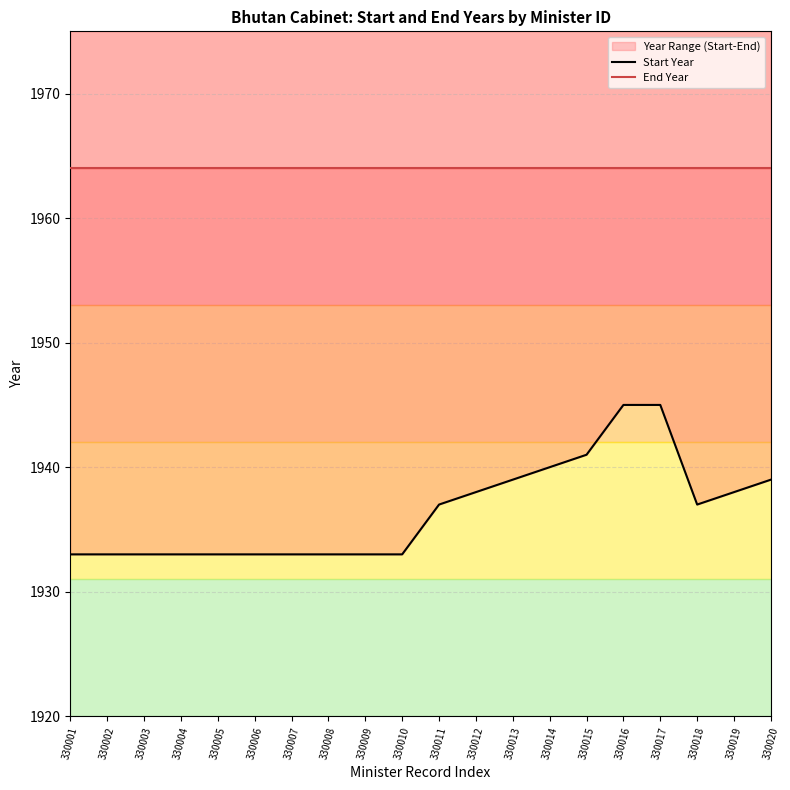

Which has a higher value, 330015 or 330018?

330015